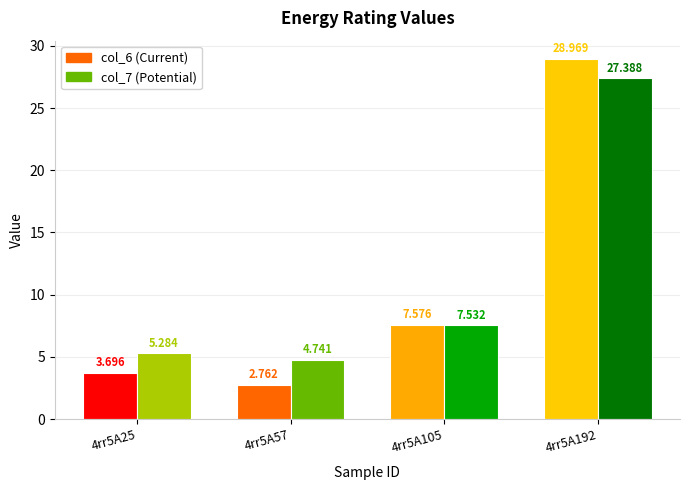

Between 4rr5A25 and 4rr5A105, which series saw the biggest shift?

col_6